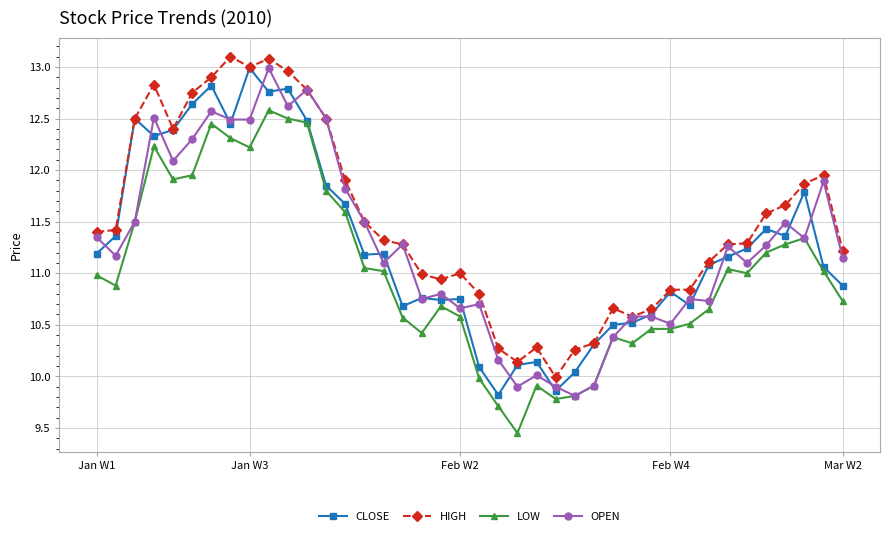

Count the number of categories in the chart.

40